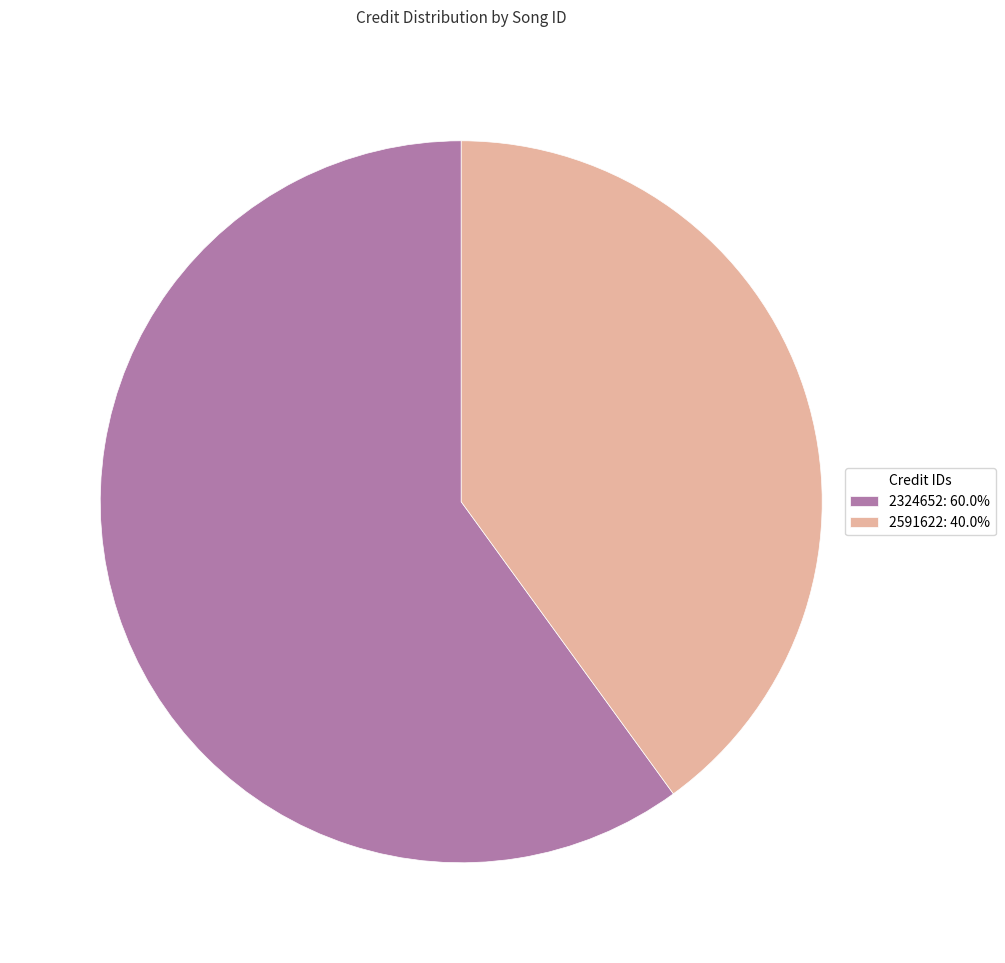

Does any single category account for the majority?

Yes